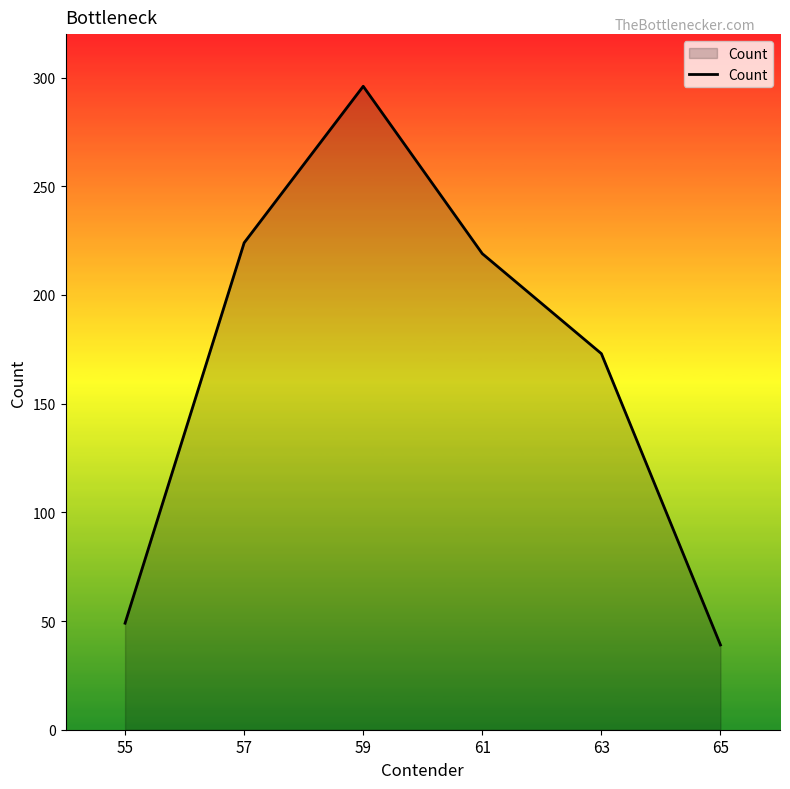

True or false: the data shows 31 at 55.

False